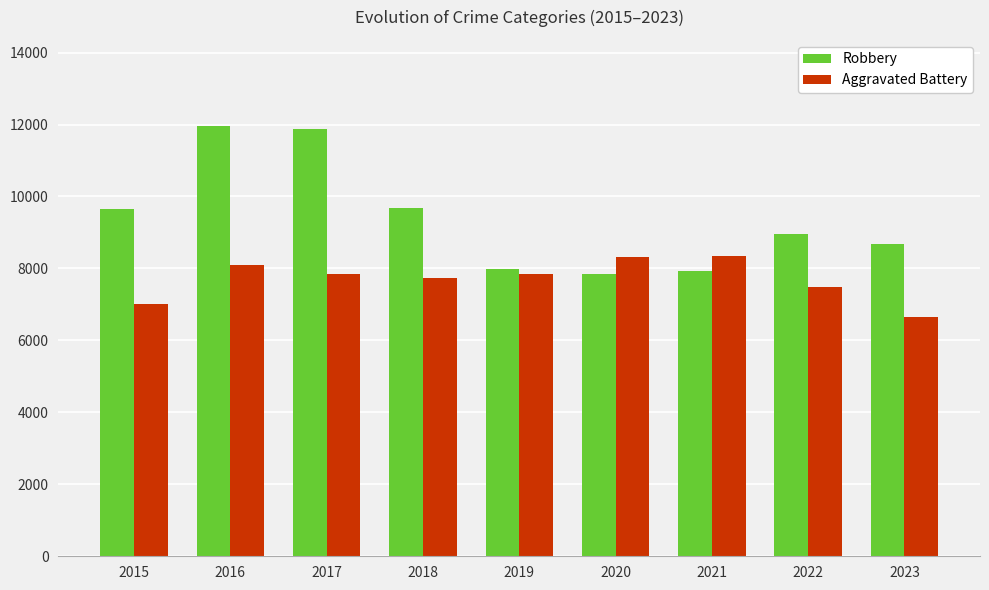

Rank the series by their average value, from highest to lowest.

Robbery, Aggravated Battery